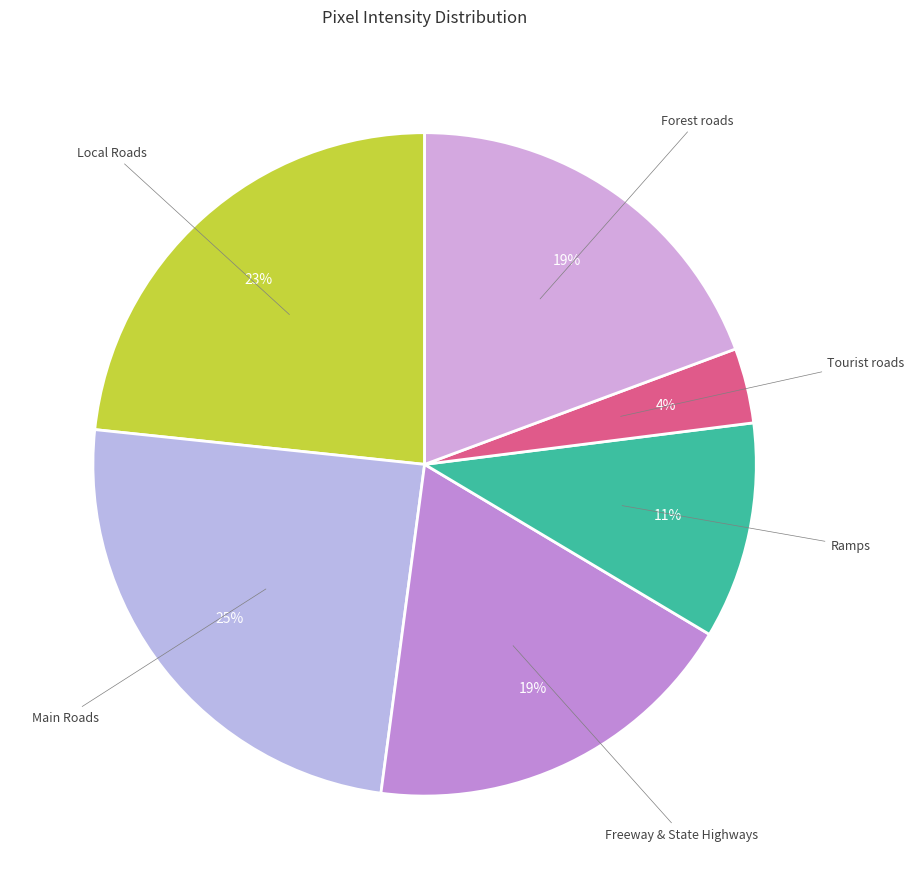

How many segments does this pie chart have?

6